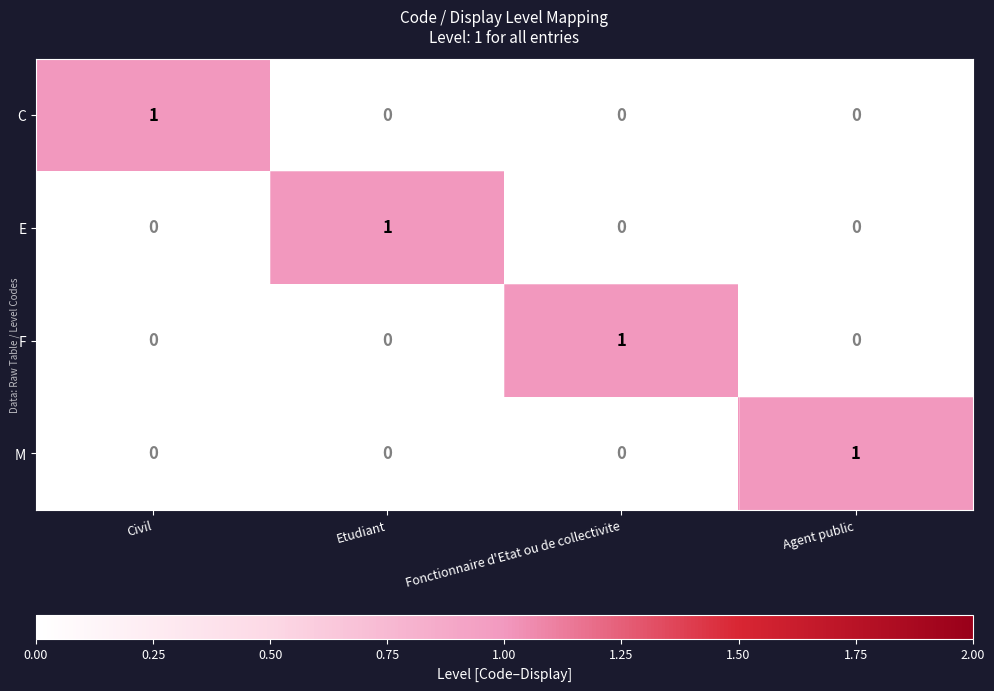

The value of C at Agent public is -1. True or false?

False